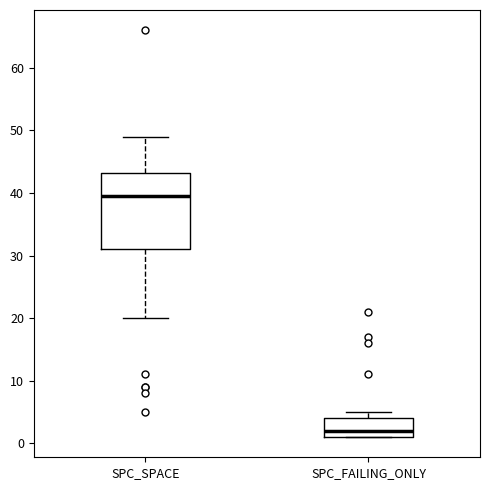

Reading left to right, transcribe this box plot: for each box, give where its median line is, the range the box spans, and where its two whiskers end, as read against the y-axis. The values are not printed on the chart, so give them approximately, as read against the axis.

SPC_SPACE: median 40, box 31 to 43, whiskers 20 to 49
SPC_FAILING_ONLY: median 2, box 1 to 4, whiskers 1 to 5